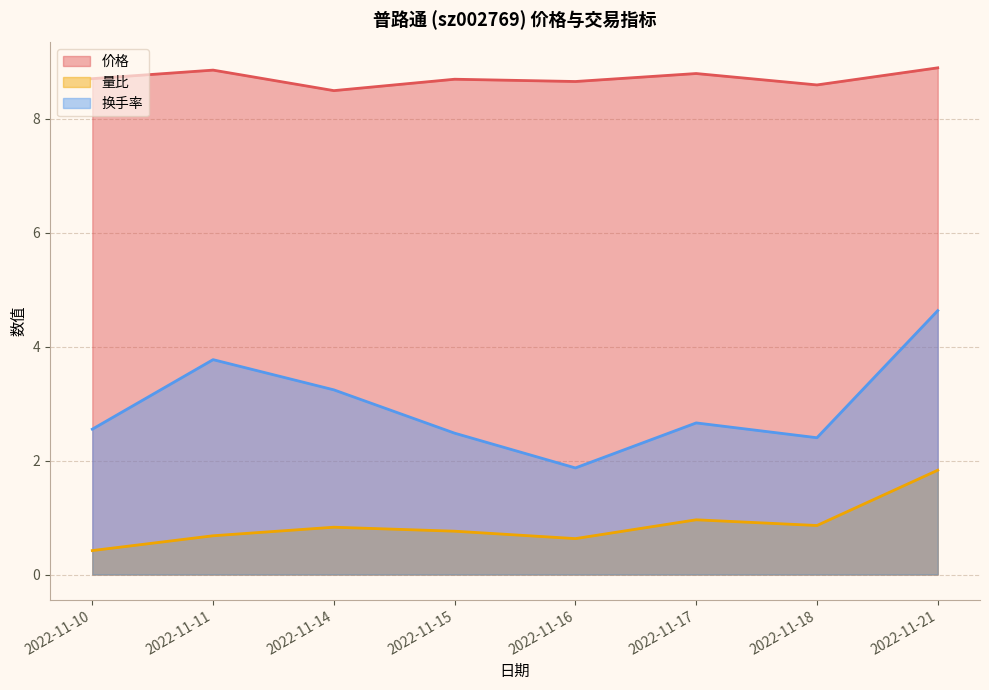

Which series has the widest spread of values?

换手率